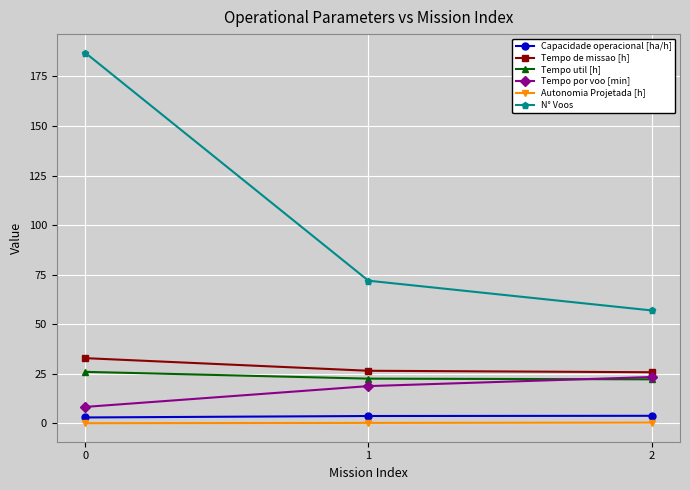

Which category has the lowest value in the N° Voos series?

2